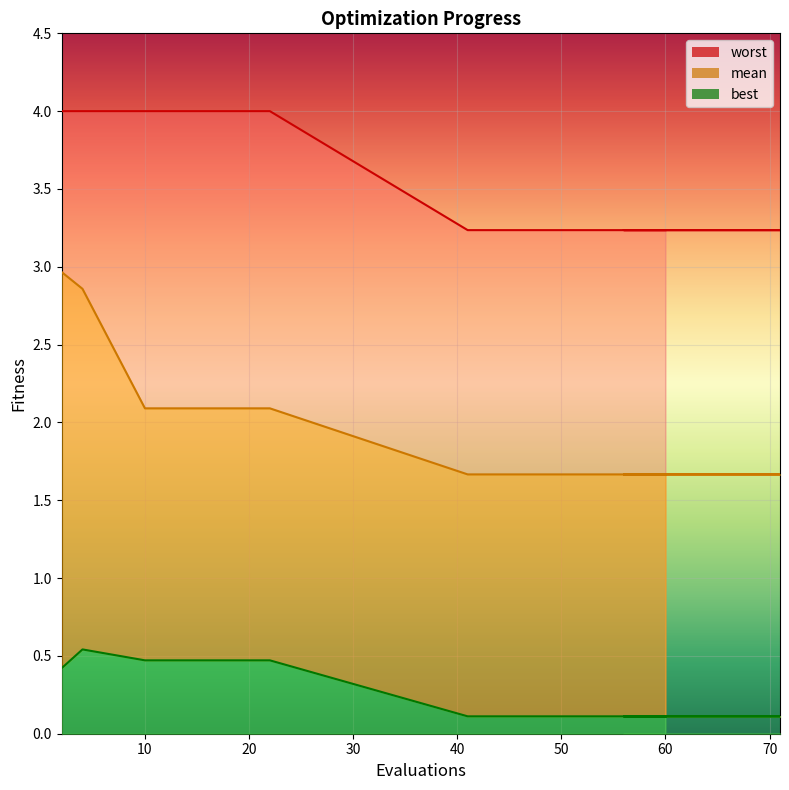

Reading left to right, list all the values displayed in this chart.

mean: 2=3.0	4=2.9	10=2.1	12=2.1	20=2.1	22=2.1	41=1.7	43=1.7	47=1.7	51=1.7	55=1.7	58=1.7	62=1.7	64=1.7	66=1.7	68=1.7	70=1.7	71=1.7	56=1.7	60=1.7
best: 2=0.4	4=0.5	10=0.5	12=0.5	20=0.5	22=0.5	41=0.1	43=0.1	47=0.1	51=0.1	55=0.1	58=0.1	62=0.1	64=0.1	66=0.1	68=0.1	70=0.1	71=0.1	56=0.1	60=0.1
worst: 2=4.0	4=4.0	10=4.0	12=4.0	20=4.0	22=4.0	41=3.2	43=3.2	47=3.2	51=3.2	55=3.2	58=3.2	62=3.2	64=3.2	66=3.2	68=3.2	70=3.2	71=3.2	56=3.2	60=3.2